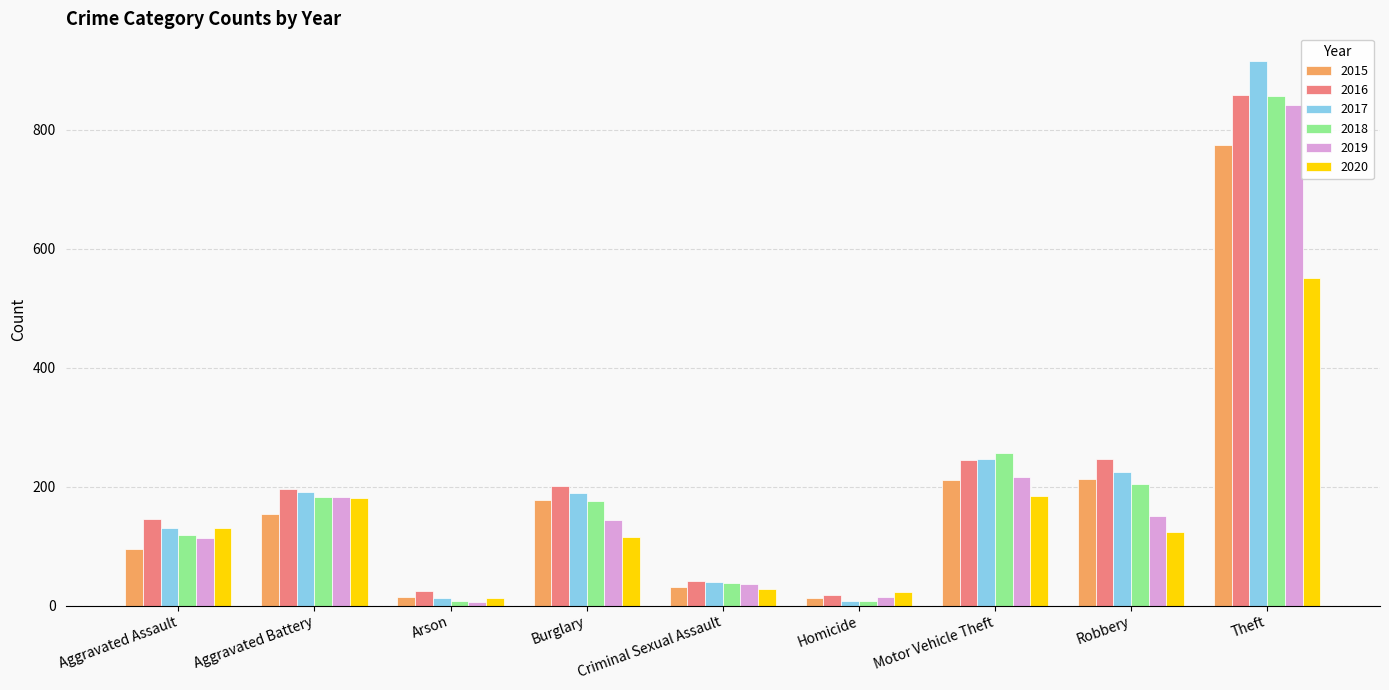

What is the sum of all 2017 values?

1957